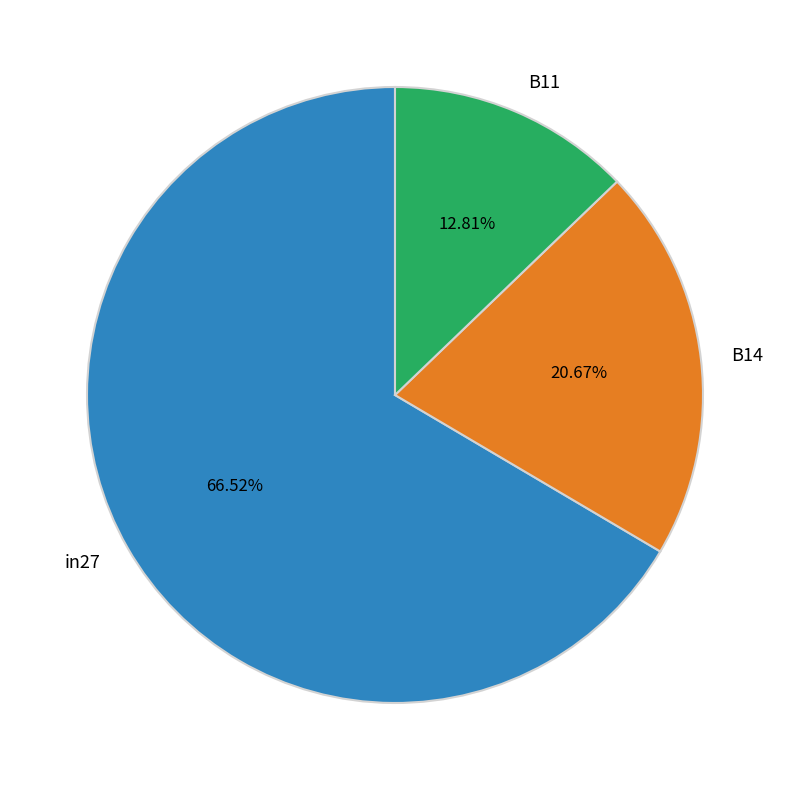

Rank the categories by value from highest to lowest.

in27, B14, B11